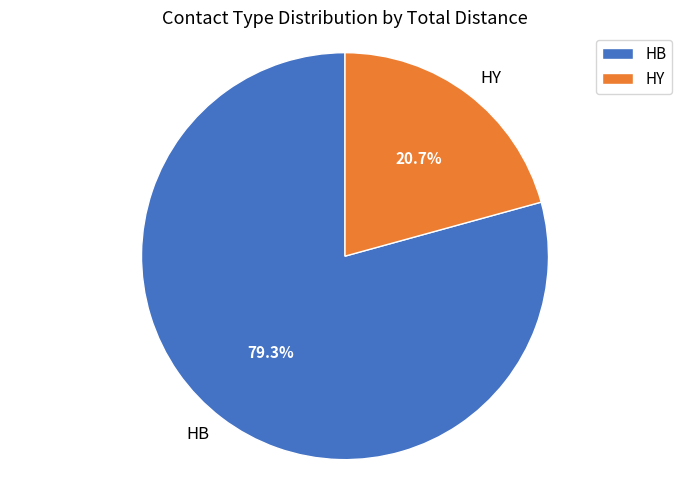

Which slice is the smallest?

HY